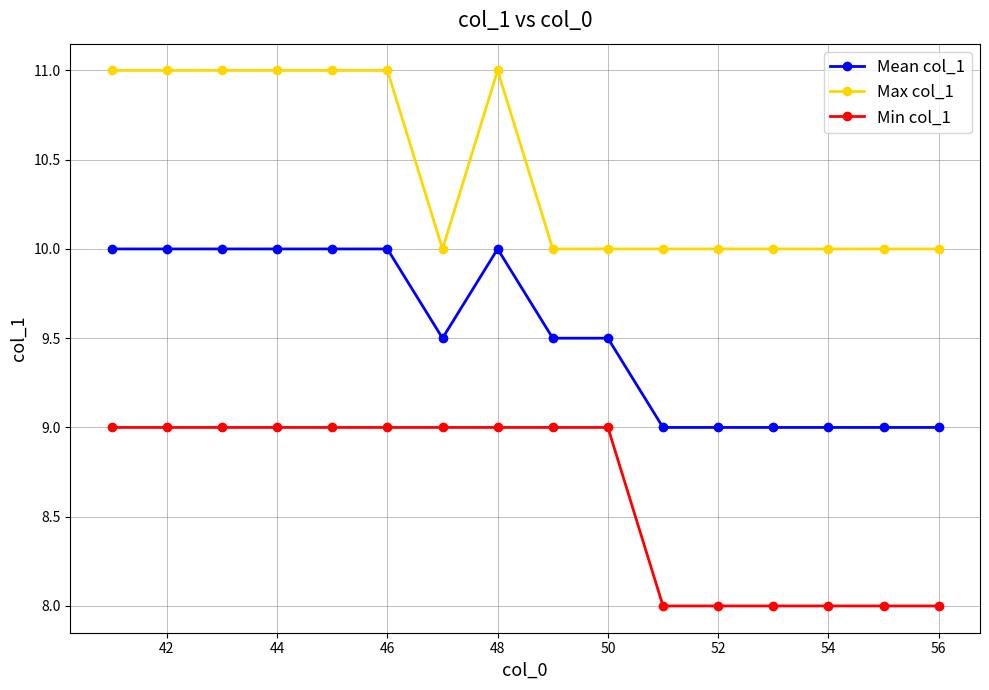

Rank the series by their maximum value, from lowest to highest.

Min col_1, Mean col_1, Max col_1